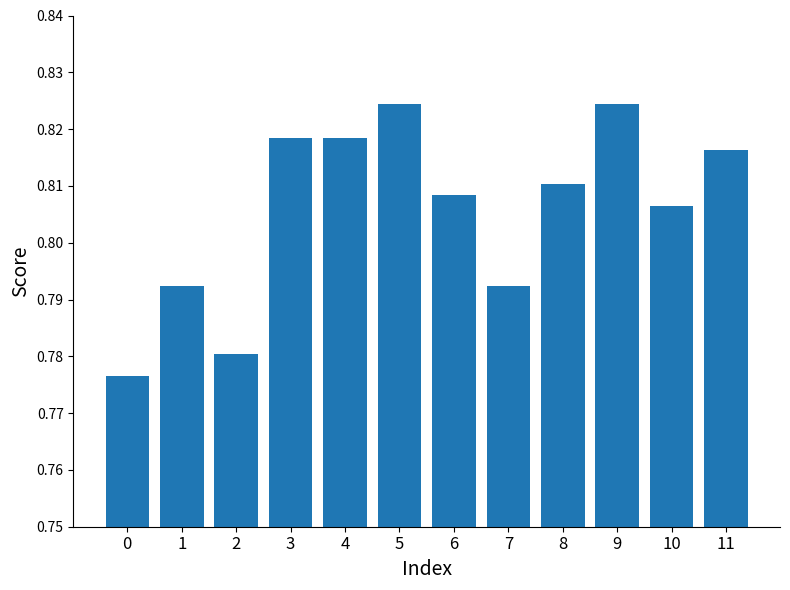

What is the sum of the values at 8 and 9?

1.6